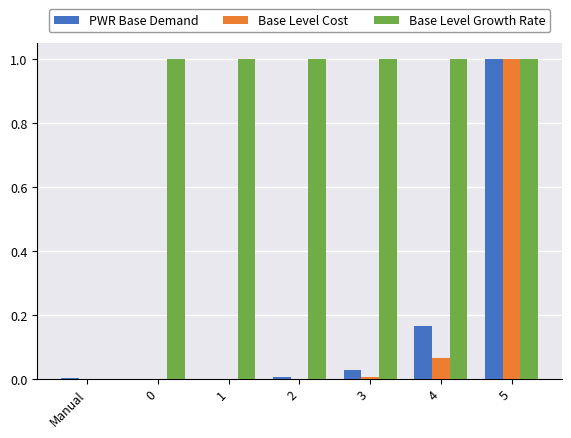

Is the value of Base Level Growth Rate at 2 greater than the value of PWR Base Demand at 3?

Yes